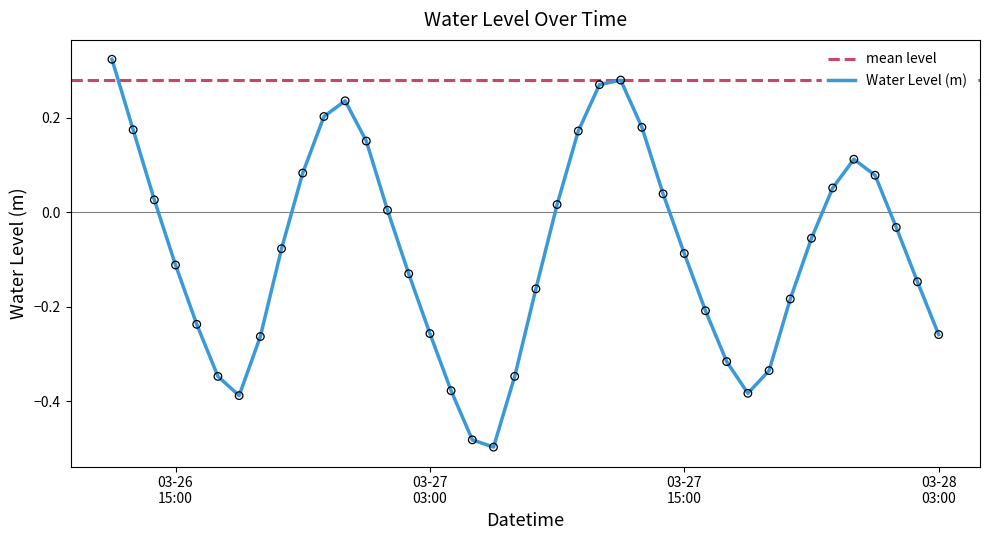

What is the change in value from 2023-03-27 09:00:00 to 2023-03-27 18:00:00?

-0.4